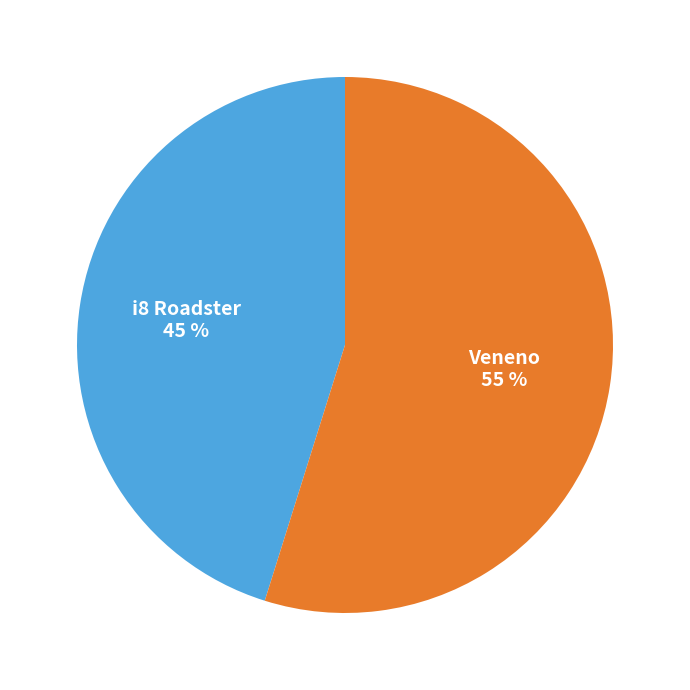

Does any single category account for the majority?

Yes